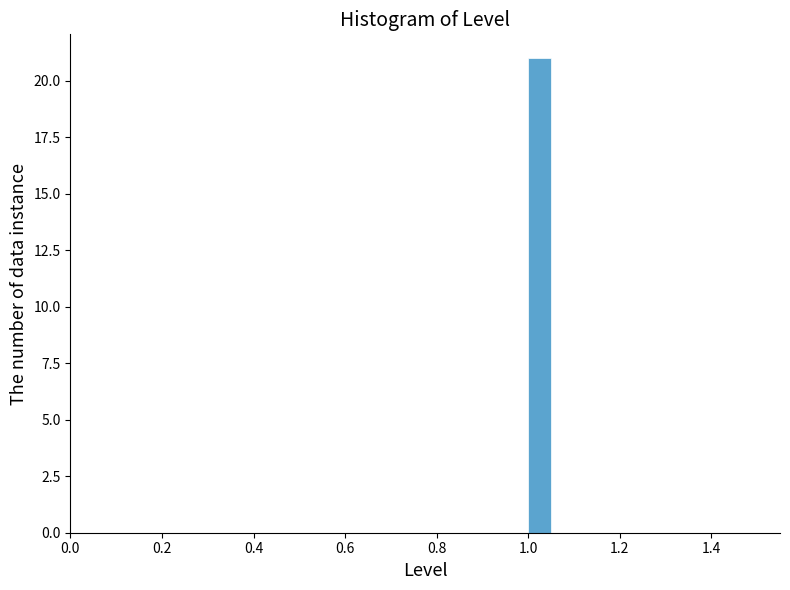

Around what value on the x-axis is the tallest bar? Give the approximate position of its centre, as read against the axis.

1.02